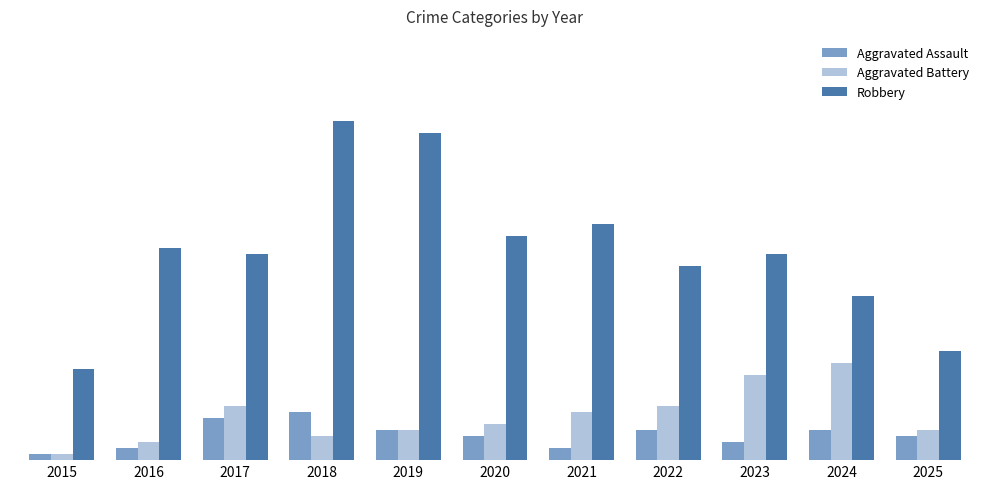

What is the difference between the second highest and minimum values in the Robbery series?

39